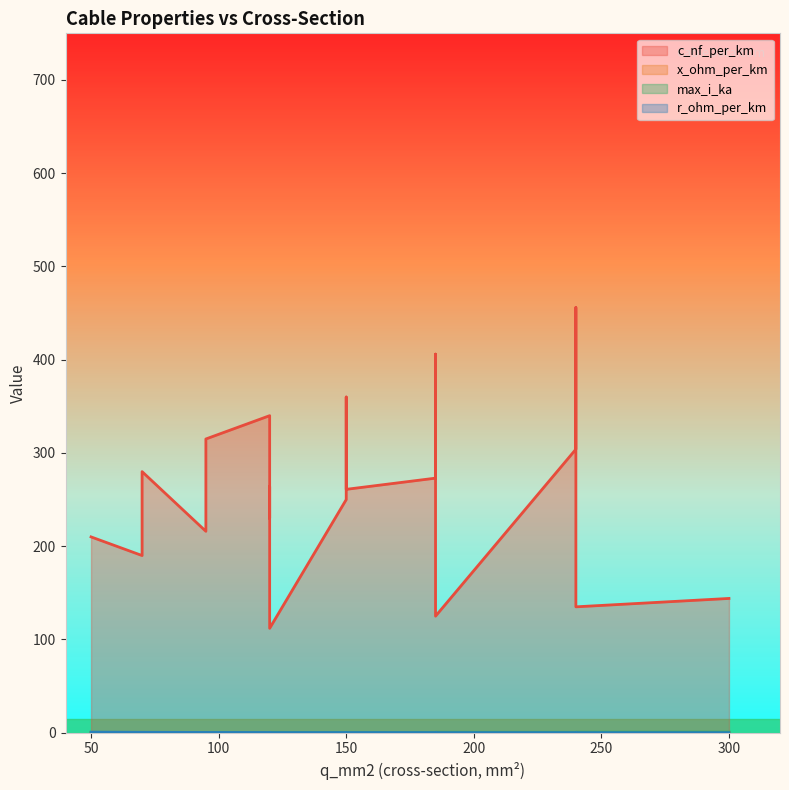

Which category has the highest value in the c_nf_per_km series?

240